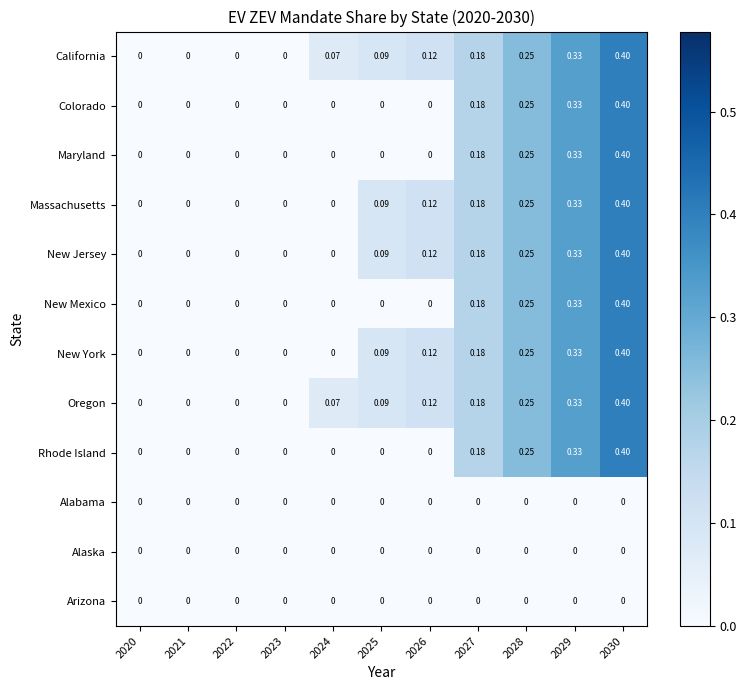

Is the value of Maryland at 2028 greater than the value of Colorado at 2026?

Yes